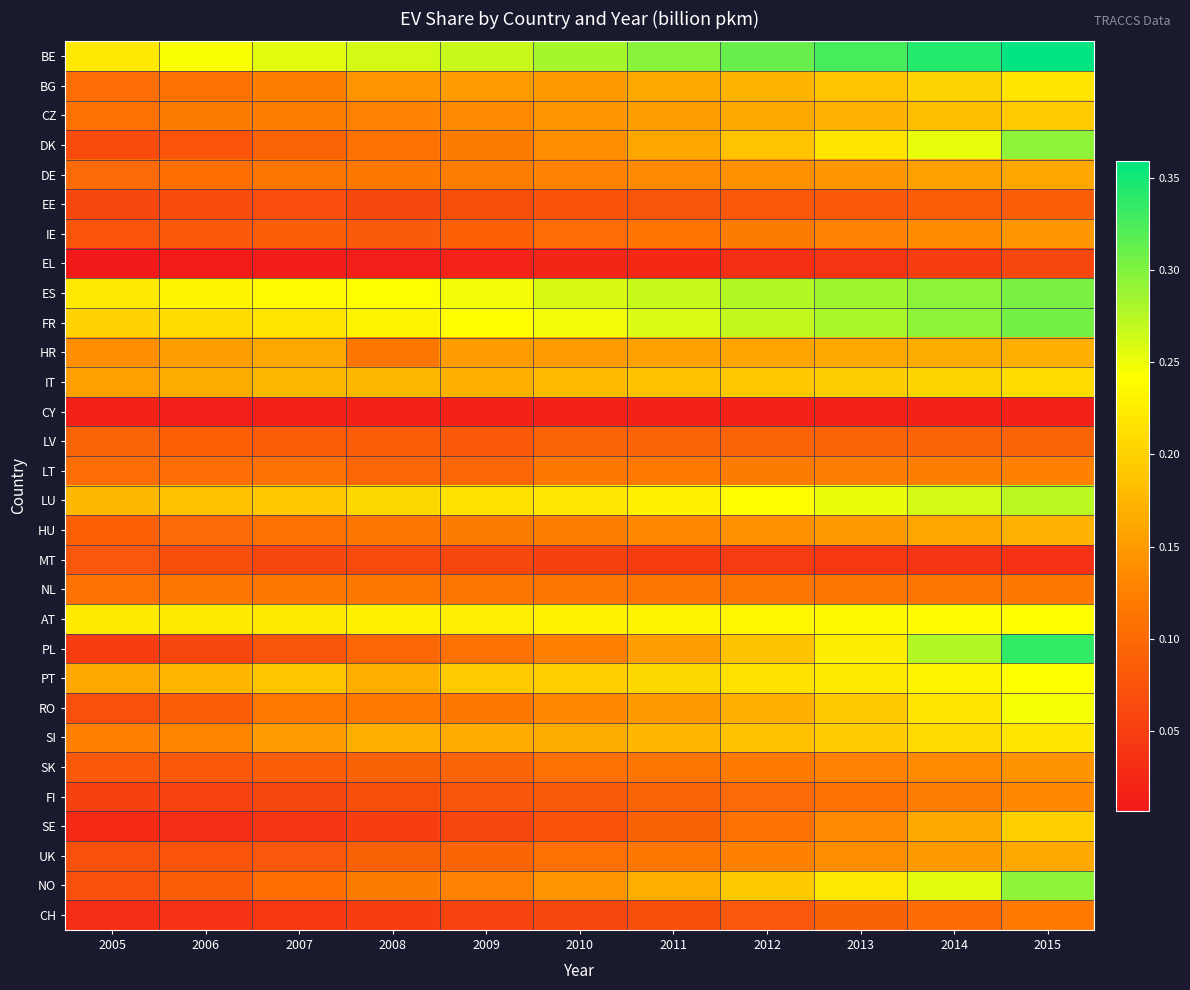

Reading right to left, extract all data points from this chart.

BE: 2015=0.4	2014=0.3	2013=0.3	2012=0.3	2011=0.3	2010=0.3	2009=0.3	2008=0.3	2007=0.3	2006=0.2	2005=0.2
BG: 2015=0.2	2014=0.2	2013=0.2	2012=0.2	2011=0.2	2010=0.2	2009=0.2	2008=0.1	2007=0.1	2006=0.1	2005=0.1
CZ: 2015=0.2	2014=0.2	2013=0.2	2012=0.2	2011=0.2	2010=0.1	2009=0.1	2008=0.1	2007=0.1	2006=0.1	2005=0.1
DK: 2015=0.3	2014=0.3	2013=0.2	2012=0.2	2011=0.2	2010=0.1	2009=0.1	2008=0.1	2007=0.1	2006=0.1	2005=0.1
DE: 2015=0.2	2014=0.2	2013=0.1	2012=0.1	2011=0.1	2010=0.1	2009=0.1	2008=0.1	2007=0.1	2006=0.1	2005=0.1
EE: 2015=0.1	2014=0.1	2013=0.1	2012=0.1	2011=0.1	2010=0.1	2009=0.1	2008=0.1	2007=0.1	2006=0.1	2005=0.1
IE: 2015=0.1	2014=0.1	2013=0.1	2012=0.1	2011=0.1	2010=0.1	2009=0.1	2008=0.1	2007=0.1	2006=0.1	2005=0.1
EL: 2015=0.1	2014=0.0	2013=0.0	2012=0.0	2011=0.0	2010=0.0	2009=0.0	2008=0.0	2007=0.0	2006=0.0	2005=0.0
ES: 2015=0.3	2014=0.3	2013=0.3	2012=0.3	2011=0.3	2010=0.3	2009=0.2	2008=0.2	2007=0.2	2006=0.2	2005=0.2
FR: 2015=0.3	2014=0.3	2013=0.3	2012=0.3	2011=0.3	2010=0.2	2009=0.2	2008=0.2	2007=0.2	2006=0.2	2005=0.2
HR: 2015=0.2	2014=0.2	2013=0.2	2012=0.2	2011=0.2	2010=0.2	2009=0.2	2008=0.1	2007=0.2	2006=0.2	2005=0.1
IT: 2015=0.2	2014=0.2	2013=0.2	2012=0.2	2011=0.2	2010=0.2	2009=0.2	2008=0.2	2007=0.2	2006=0.2	2005=0.2
CY: 2015=0.0	2014=0.0	2013=0.0	2012=0.0	2011=0.0	2010=0.0	2009=0.0	2008=0.0	2007=0.0	2006=0.0	2005=0.0
LV: 2015=0.1	2014=0.1	2013=0.1	2012=0.1	2011=0.1	2010=0.1	2009=0.1	2008=0.1	2007=0.1	2006=0.1	2005=0.1
LT: 2015=0.1	2014=0.1	2013=0.1	2012=0.1	2011=0.1	2010=0.1	2009=0.1	2008=0.1	2007=0.1	2006=0.1	2005=0.1
LU: 2015=0.3	2014=0.3	2013=0.3	2012=0.2	2011=0.2	2010=0.2	2009=0.2	2008=0.2	2007=0.2	2006=0.2	2005=0.2
HU: 2015=0.2	2014=0.2	2013=0.2	2012=0.1	2011=0.1	2010=0.1	2009=0.1	2008=0.1	2007=0.1	2006=0.1	2005=0.1
MT: 2015=0.0	2014=0.0	2013=0.0	2012=0.0	2011=0.0	2010=0.1	2009=0.1	2008=0.1	2007=0.1	2006=0.1	2005=0.1
NL: 2015=0.1	2014=0.1	2013=0.1	2012=0.1	2011=0.1	2010=0.1	2009=0.1	2008=0.1	2007=0.1	2006=0.1	2005=0.1
AT: 2015=0.2	2014=0.2	2013=0.2	2012=0.2	2011=0.2	2010=0.2	2009=0.2	2008=0.2	2007=0.2	2006=0.2	2005=0.2
PL: 2015=0.3	2014=0.3	2013=0.2	2012=0.2	2011=0.2	2010=0.1	2009=0.1	2008=0.1	2007=0.1	2006=0.1	2005=0.0
PT: 2015=0.2	2014=0.2	2013=0.2	2012=0.2	2011=0.2	2010=0.2	2009=0.2	2008=0.2	2007=0.2	2006=0.2	2005=0.2
RO: 2015=0.2	2014=0.2	2013=0.2	2012=0.2	2011=0.1	2010=0.1	2009=0.1	2008=0.1	2007=0.1	2006=0.1	2005=0.1
SI: 2015=0.2	2014=0.2	2013=0.2	2012=0.2	2011=0.2	2010=0.2	2009=0.2	2008=0.2	2007=0.2	2006=0.1	2005=0.1
SK: 2015=0.1	2014=0.1	2013=0.1	2012=0.1	2011=0.1	2010=0.1	2009=0.1	2008=0.1	2007=0.1	2006=0.1	2005=0.1
FI: 2015=0.1	2014=0.1	2013=0.1	2012=0.1	2011=0.1	2010=0.1	2009=0.1	2008=0.1	2007=0.1	2006=0.1	2005=0.1
SE: 2015=0.2	2014=0.2	2013=0.1	2012=0.1	2011=0.1	2010=0.1	2009=0.1	2008=0.1	2007=0.0	2006=0.0	2005=0.0
UK: 2015=0.2	2014=0.1	2013=0.1	2012=0.1	2011=0.1	2010=0.1	2009=0.1	2008=0.1	2007=0.1	2006=0.1	2005=0.1
NO: 2015=0.3	2014=0.3	2013=0.2	2012=0.2	2011=0.2	2010=0.1	2009=0.1	2008=0.1	2007=0.1	2006=0.1	2005=0.1
CH: 2015=0.1	2014=0.1	2013=0.1	2012=0.1	2011=0.1	2010=0.1	2009=0.1	2008=0.0	2007=0.0	2006=0.0	2005=0.0